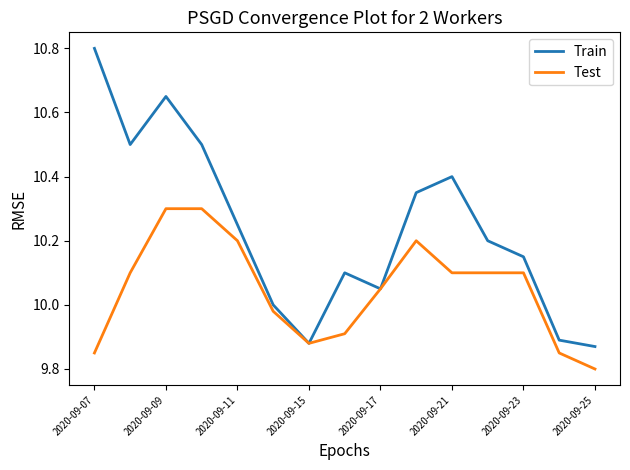

What are all the series names shown in the legend?

Train, Test